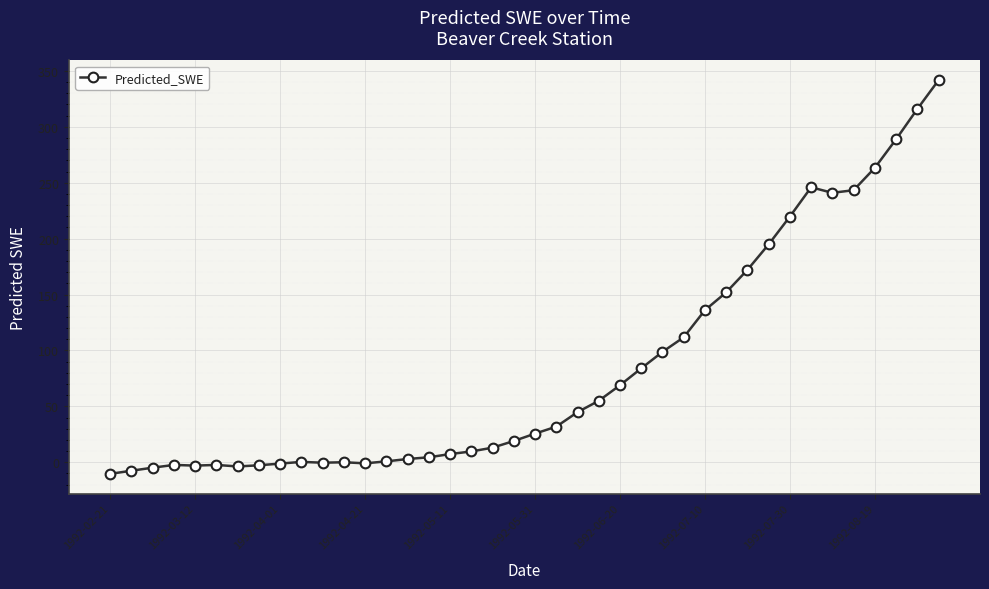

What is the smallest value displayed?

-10.3